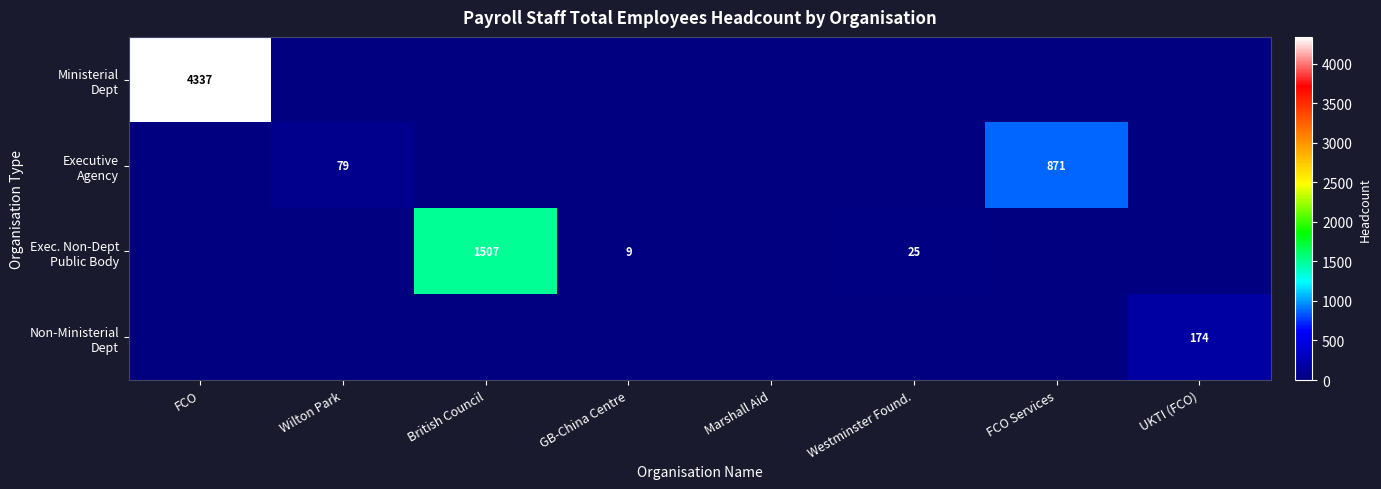

How many categories are shown in the chart?

8